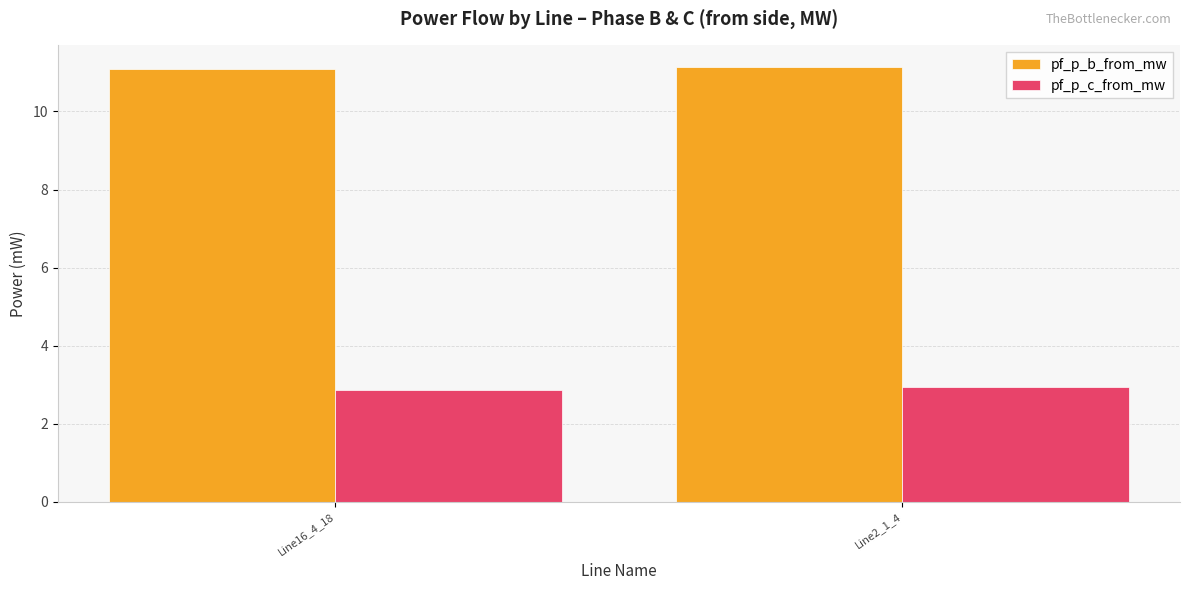

What is the label of the 1st bar from the right?

Line2_1_4